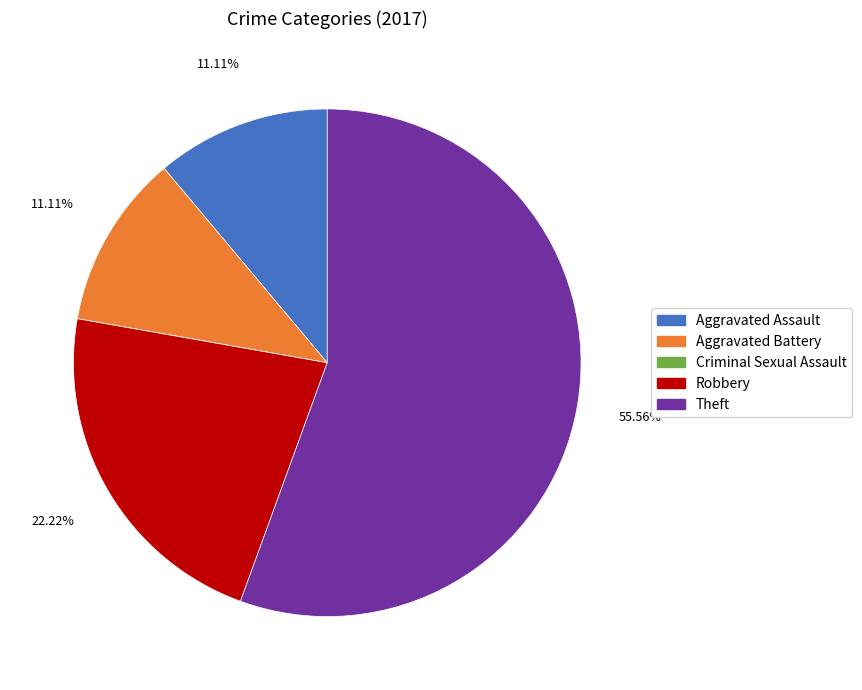

Is the sum of Aggravated Battery and Aggravated Assault greater than half?

No